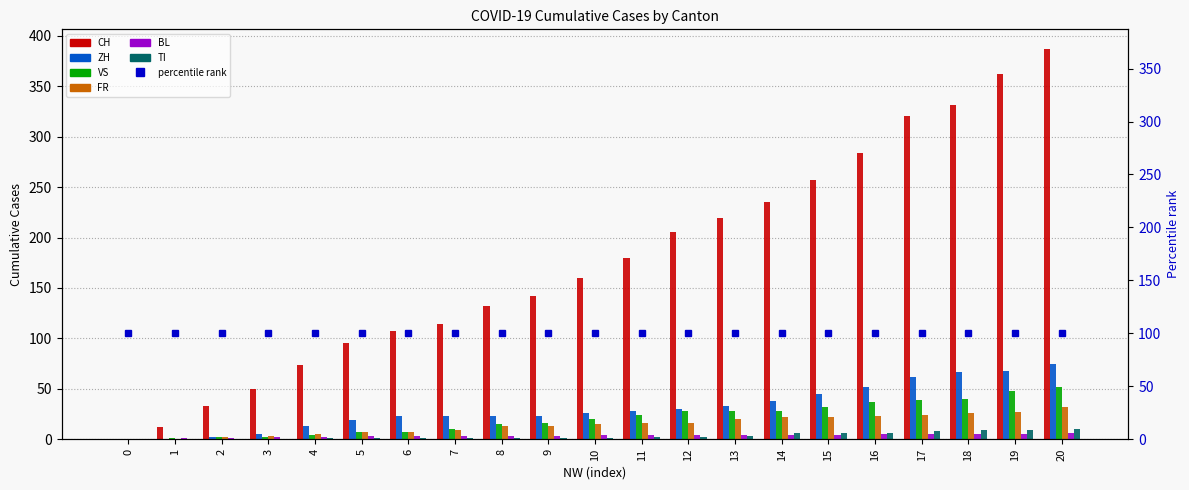

How many groups of bars are there?

21